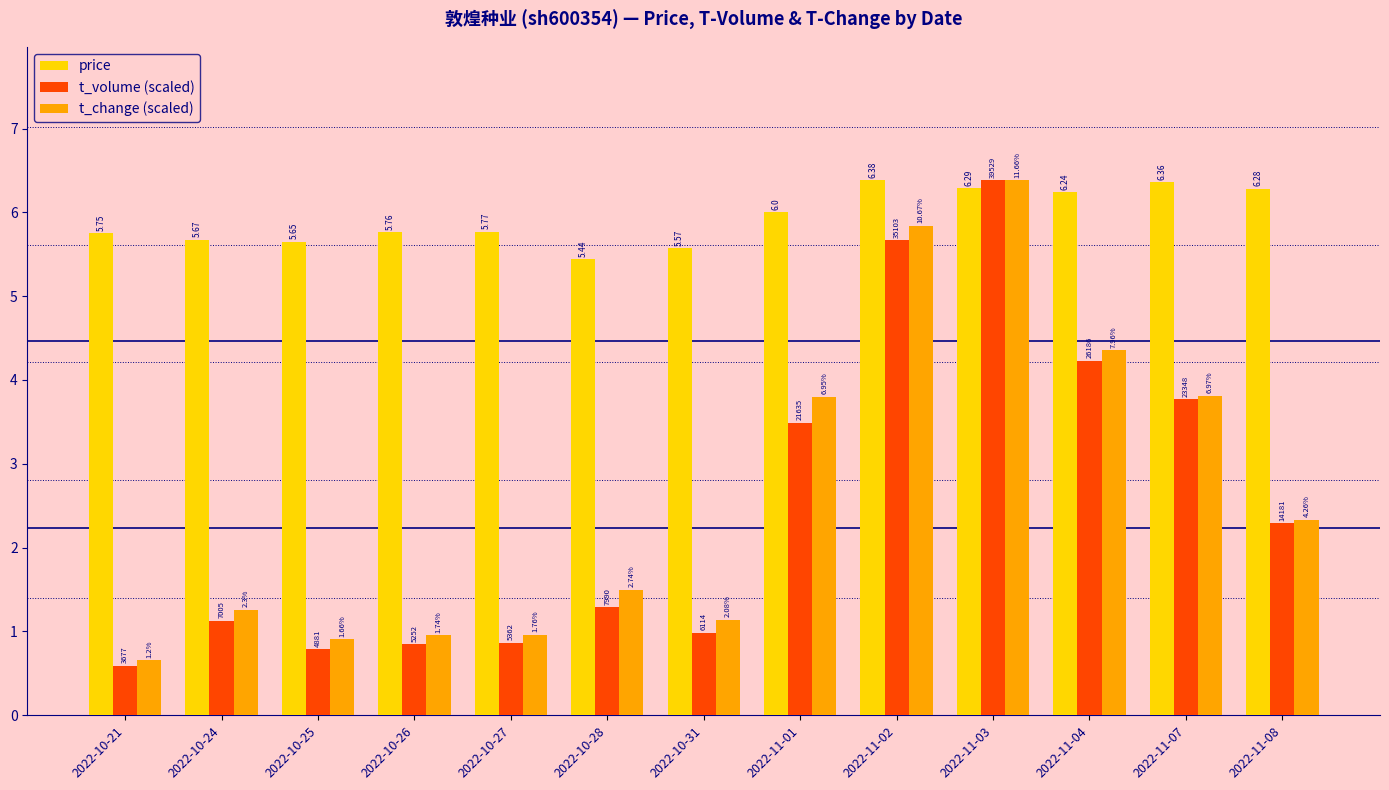

What are all the series names shown in the legend?

price, t_volume (scaled), t_change (scaled)